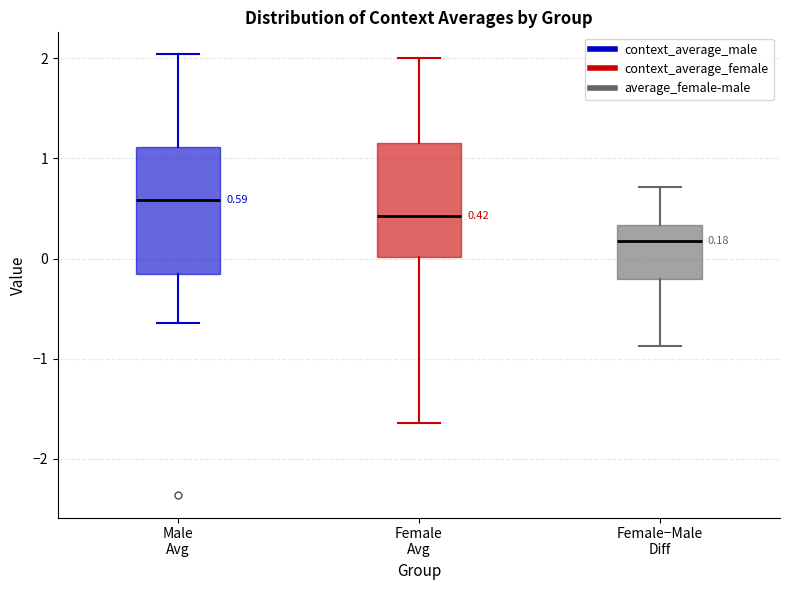

Which box has the highest median line?

Male Avg